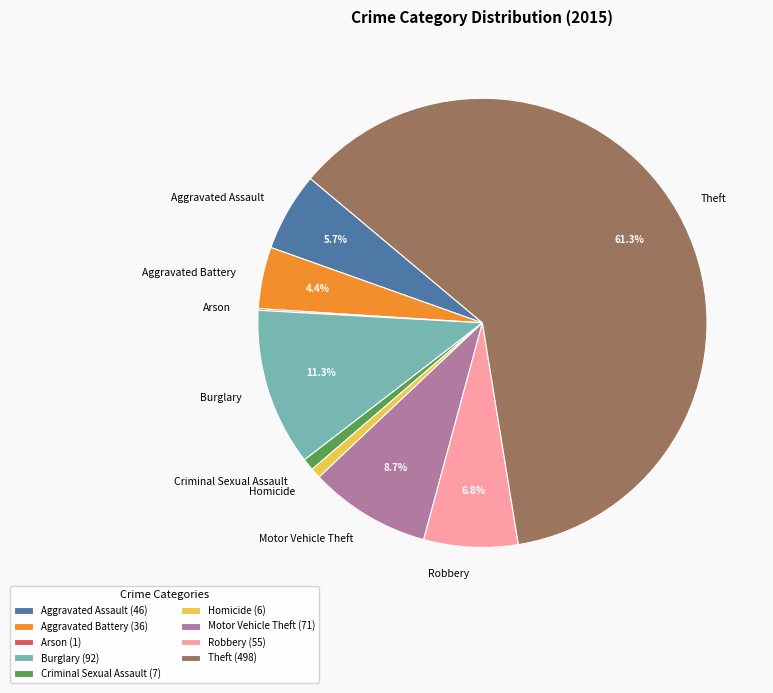

Do Motor Vehicle Theft and Criminal Sexual Assault together represent more than half of the pie?

No